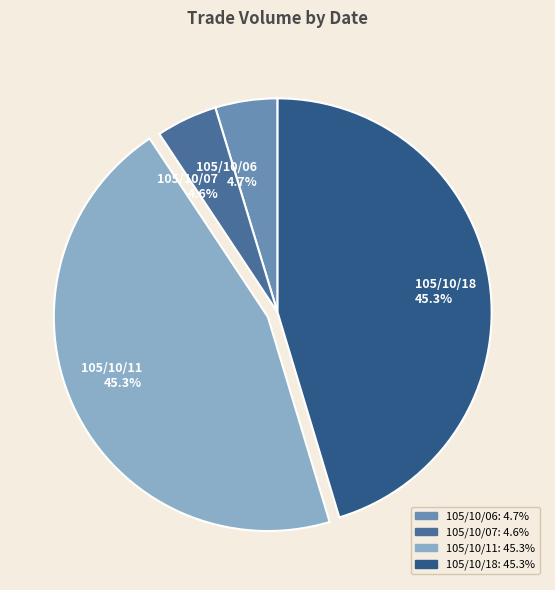

To the nearest percent, what is the average slice percentage?

25%